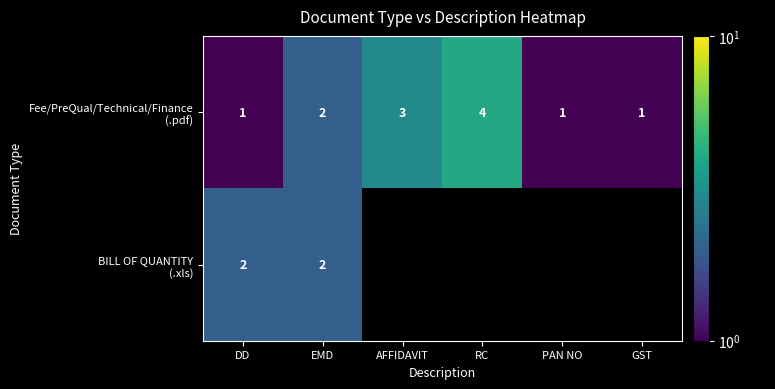

What is the total value across all series at EMD?

4